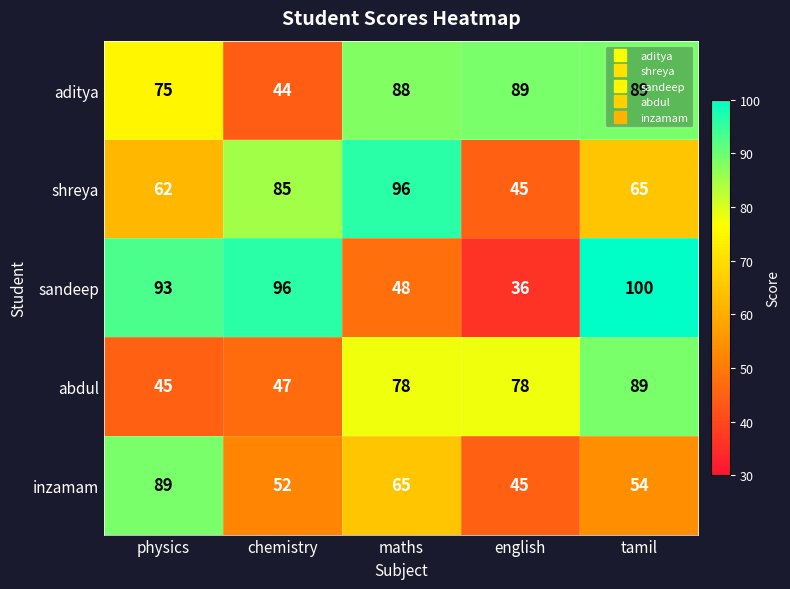

List the series in order of their overall mean, highest first.

aditya, sandeep, shreya, abdul, inzamam